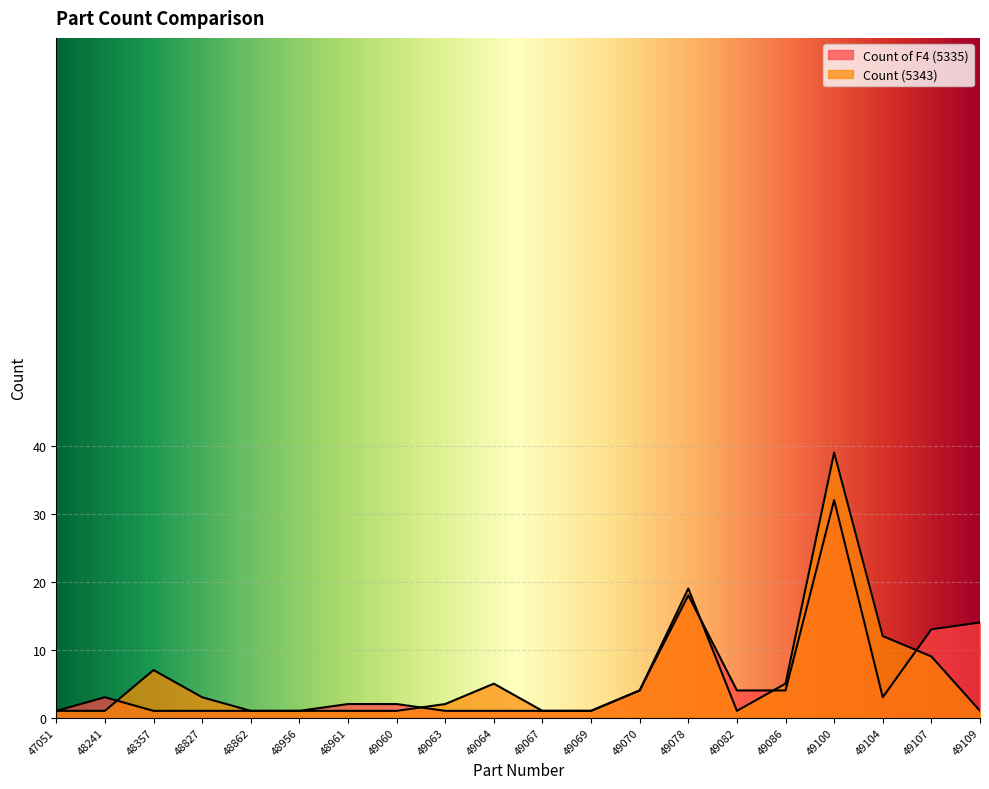

Rank the categories by Count of F4 (5335) value from highest to lowest.

49100, 49078, 49109, 49107, 49070, 49082, 49086, 48241, 49104, 48961, 49060, 47051, 48357, 48827, 48862, 48956, 49063, 49064, 49067, 49069